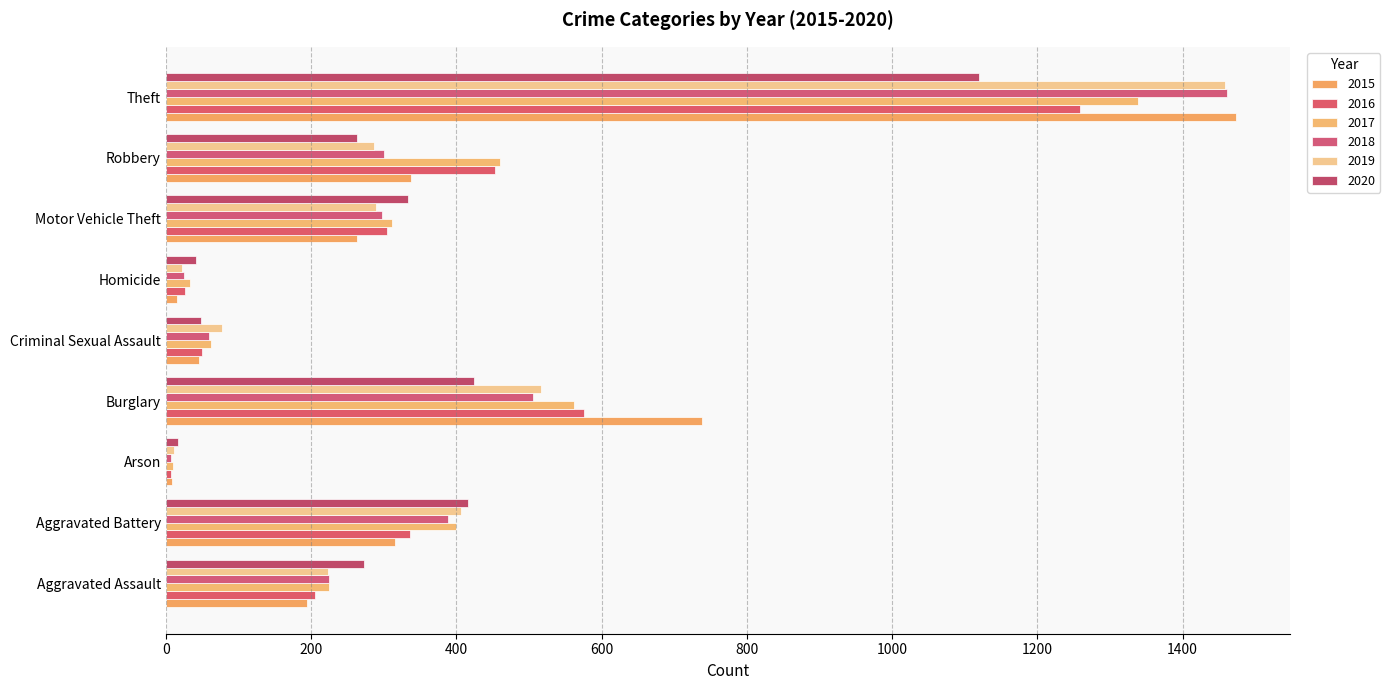

At which label does 2019 first exceed 287?

Aggravated Battery